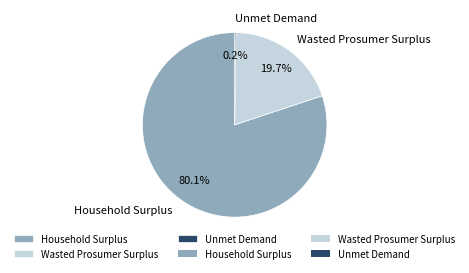

What percentage is the Wasted Prosumer Surplus slice, to the nearest percent?

20%